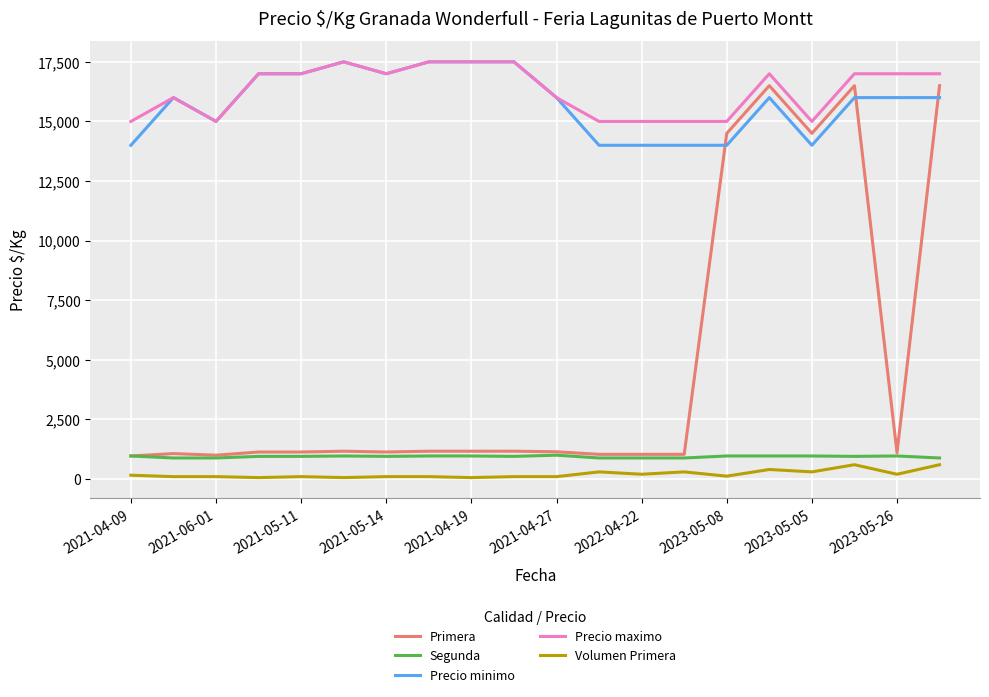

True or false: Volumen Primera and Precio maximo intersect in this chart.

False